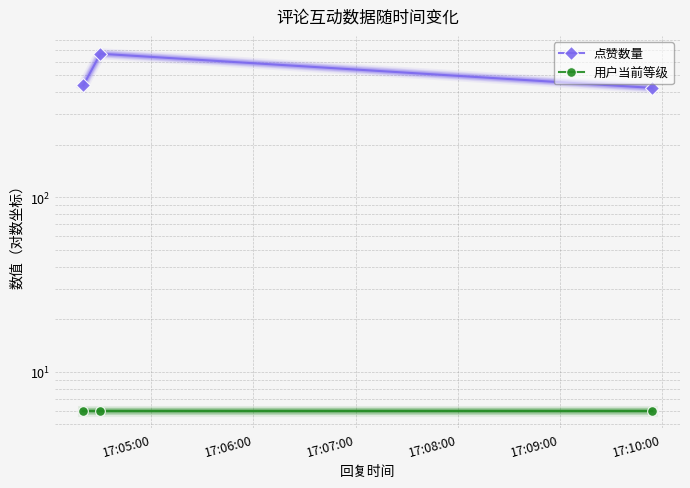

List the series in order of their peak value, highest first.

点赞数量, 用户当前等级